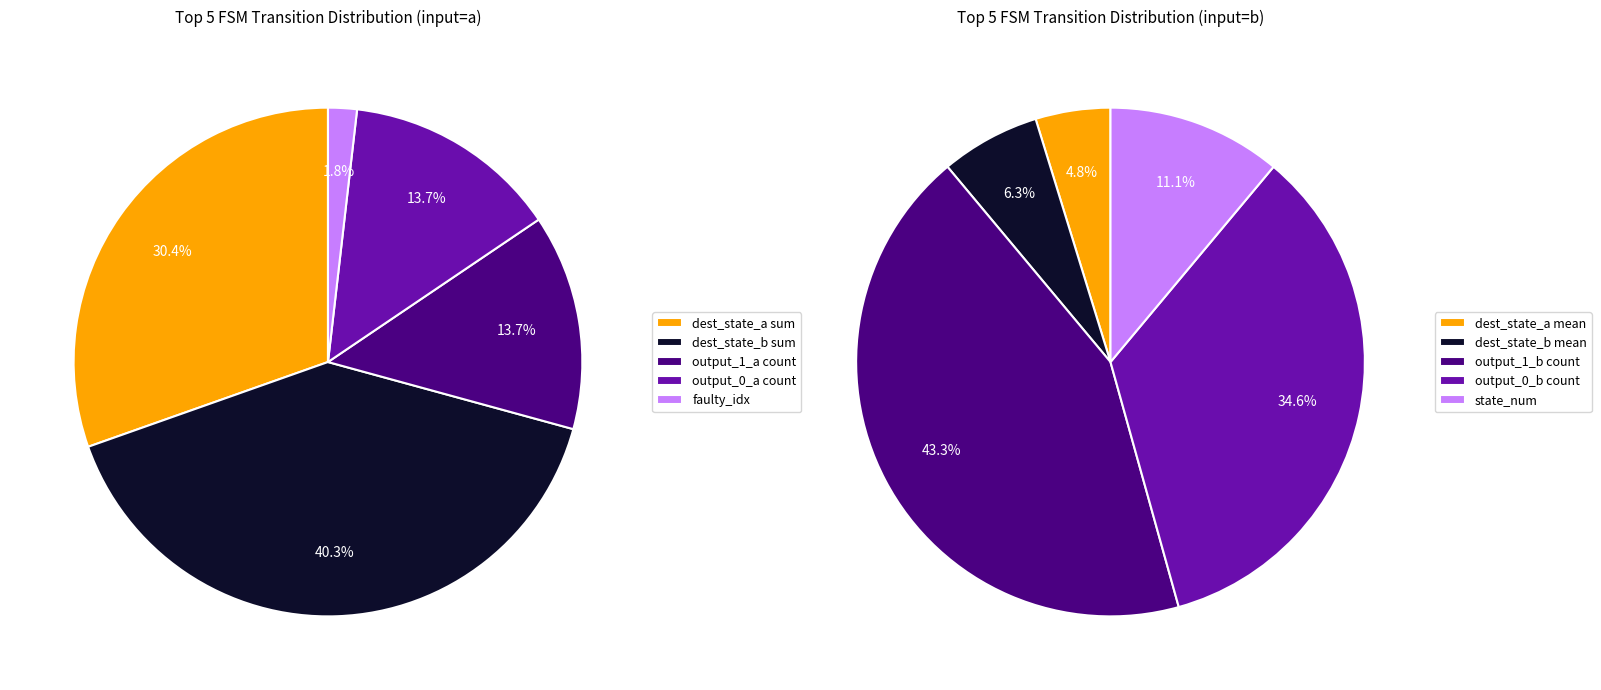

Does 29 represent more than half of the total?

No